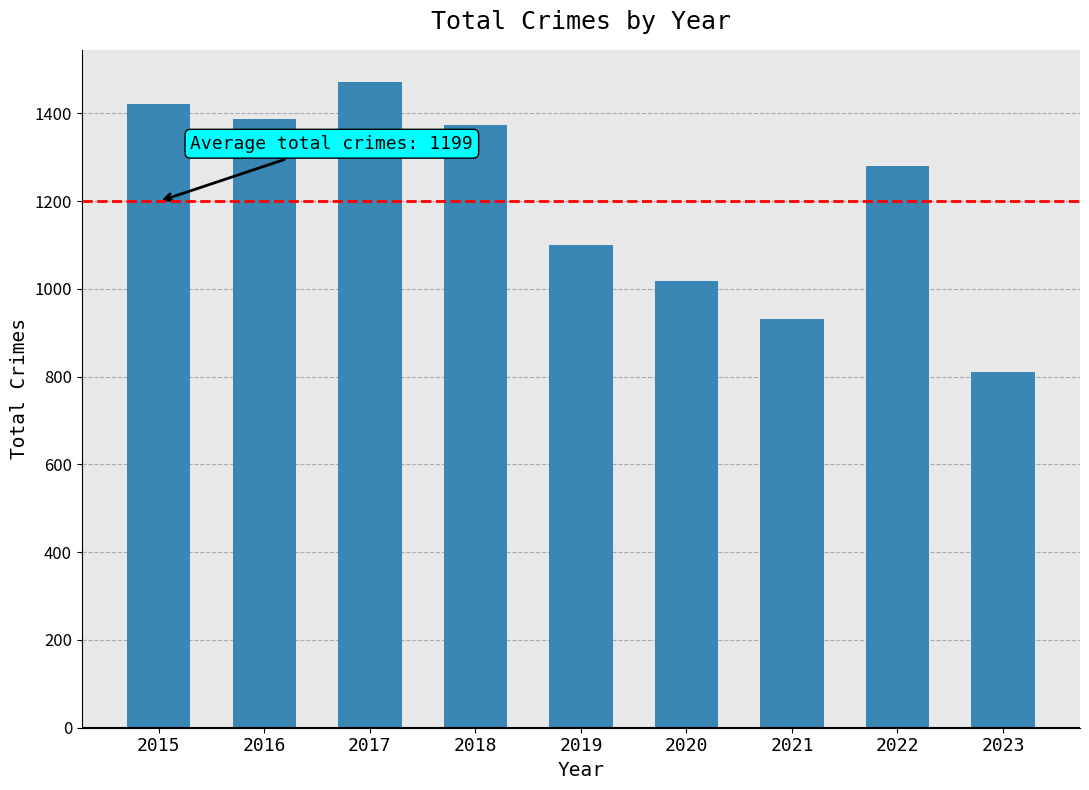

How many distinct data groups are displayed?

1